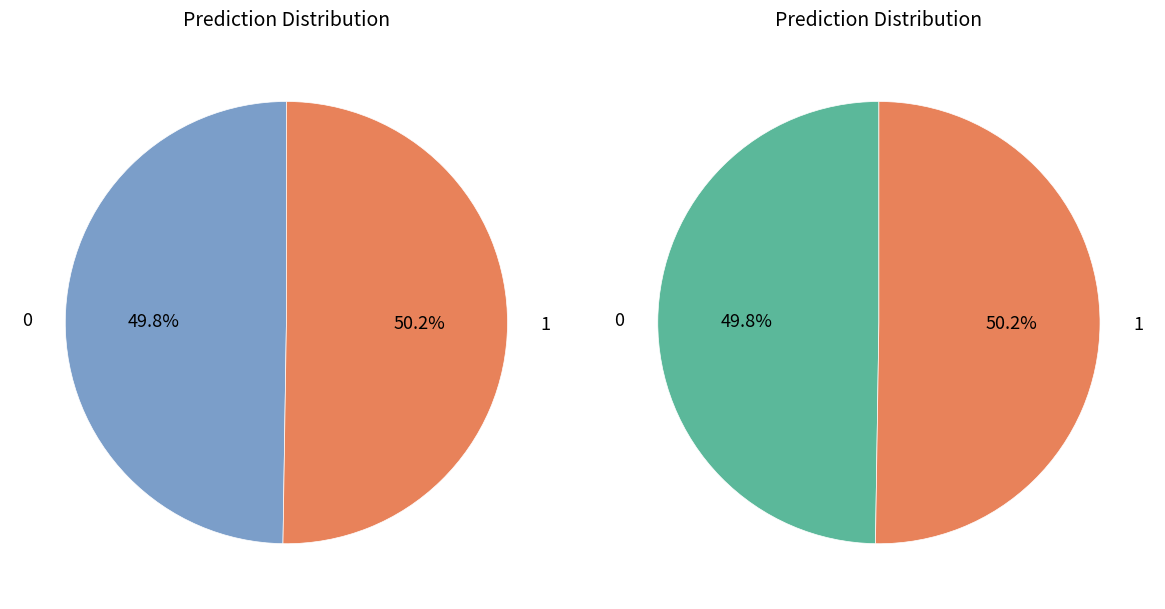

Rank the categories by value from highest to lowest.

1, 0